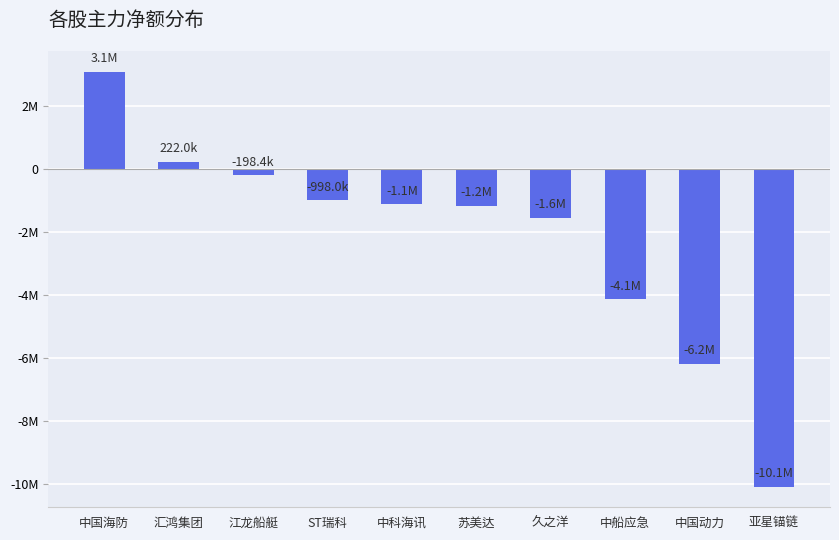

Does the chart contain any negative values?

Yes